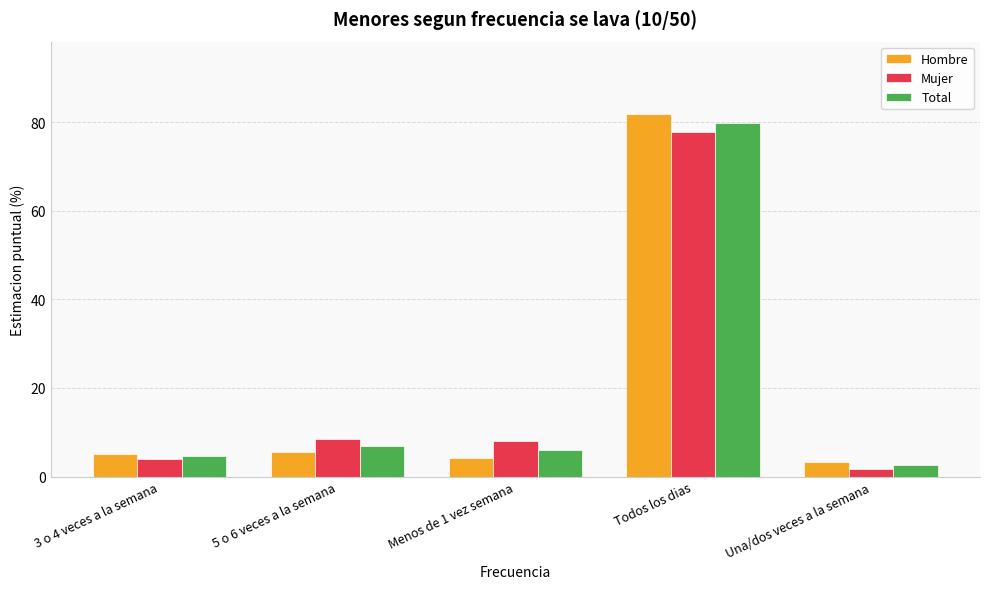

How many data points in Mujer are above 7?

3